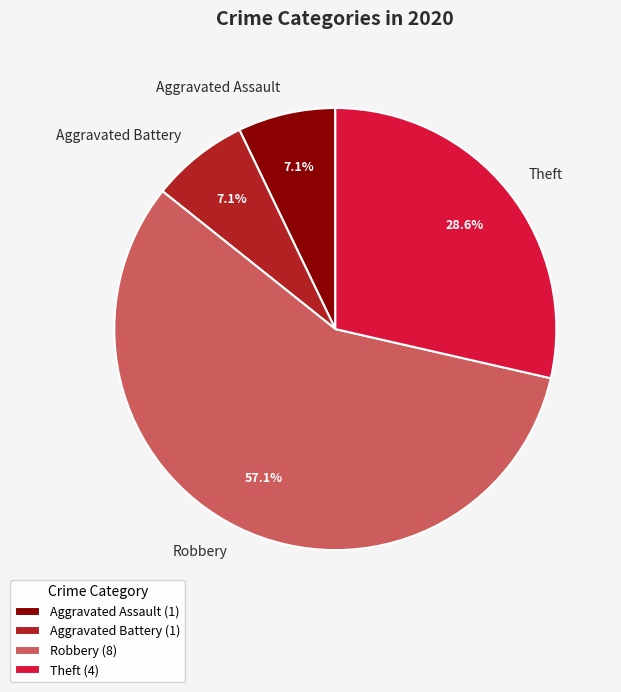

To the nearest percent, what percentage of the pie is Aggravated Assault?

7%